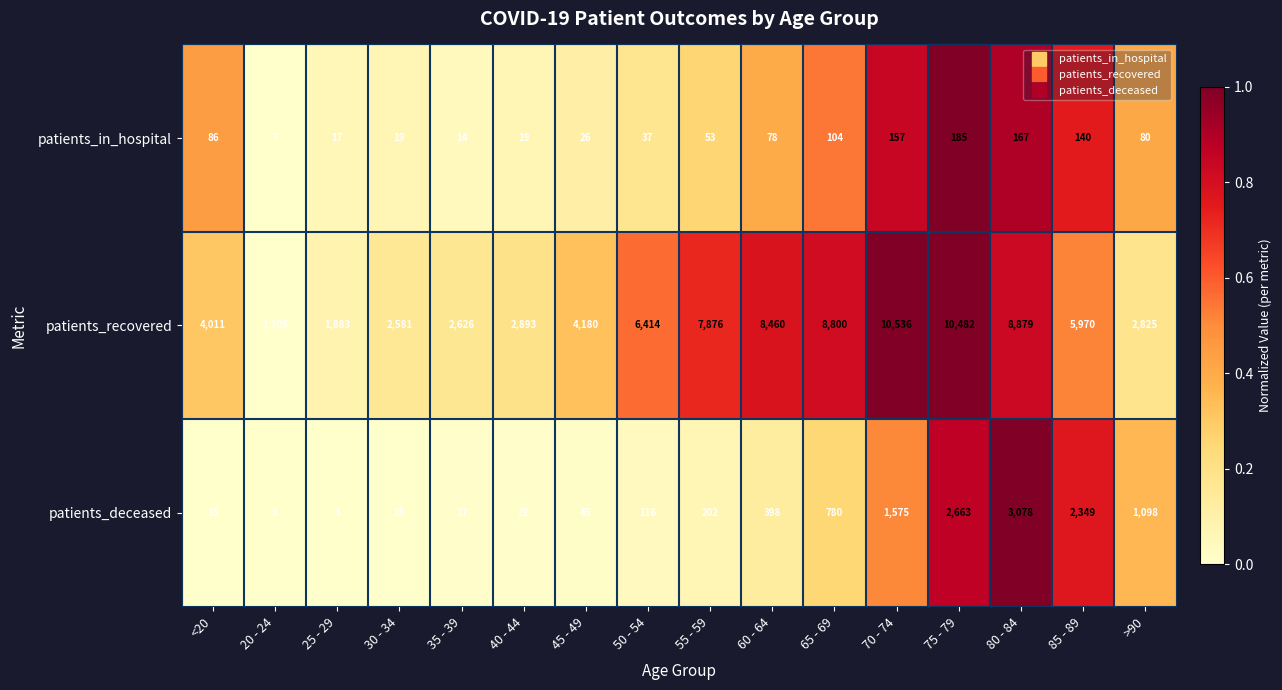

How many data points does each series have?

16